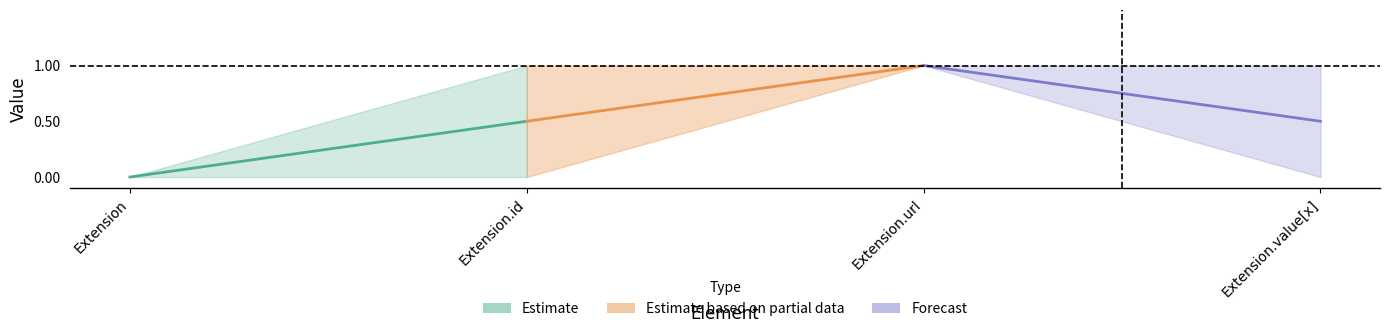

The min_vals series shows 0 at Extension.id. True or false?

True